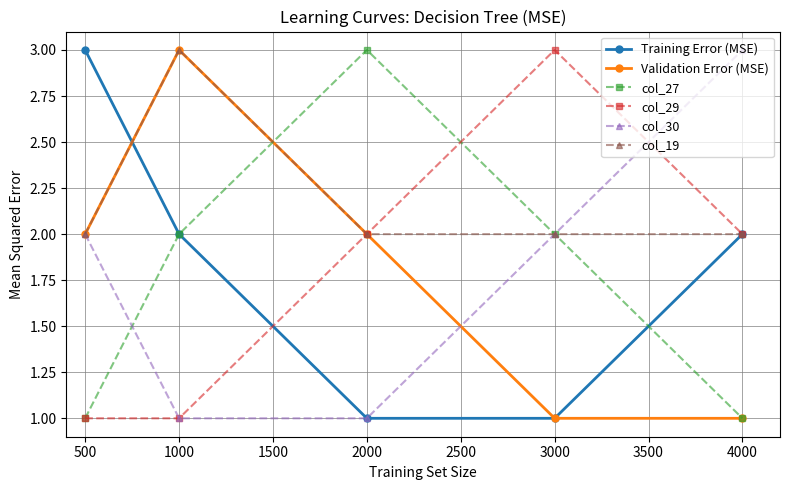

Reading right to left, what are all the values shown in this chart?

Training Error (MSE): 2	1	1	2	3
Validation Error (MSE): 1	1	2	3	2
col_27: 1	2	3	2	1
col_29: 2	3	2	1	1
col_30: 3	2	1	1	2
col_19: 2	2	2	3	2